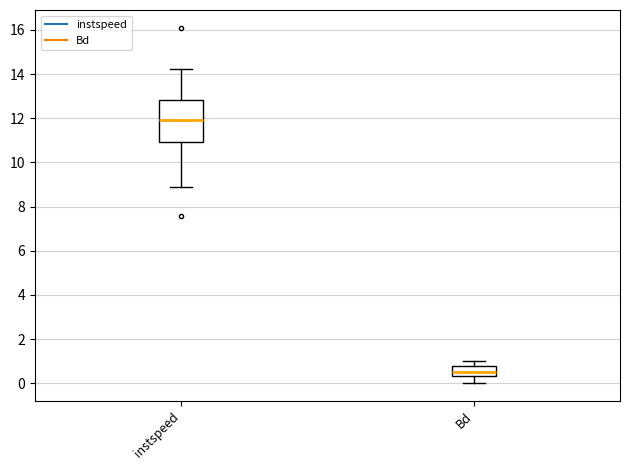

Which box has the highest median line?

instspeed